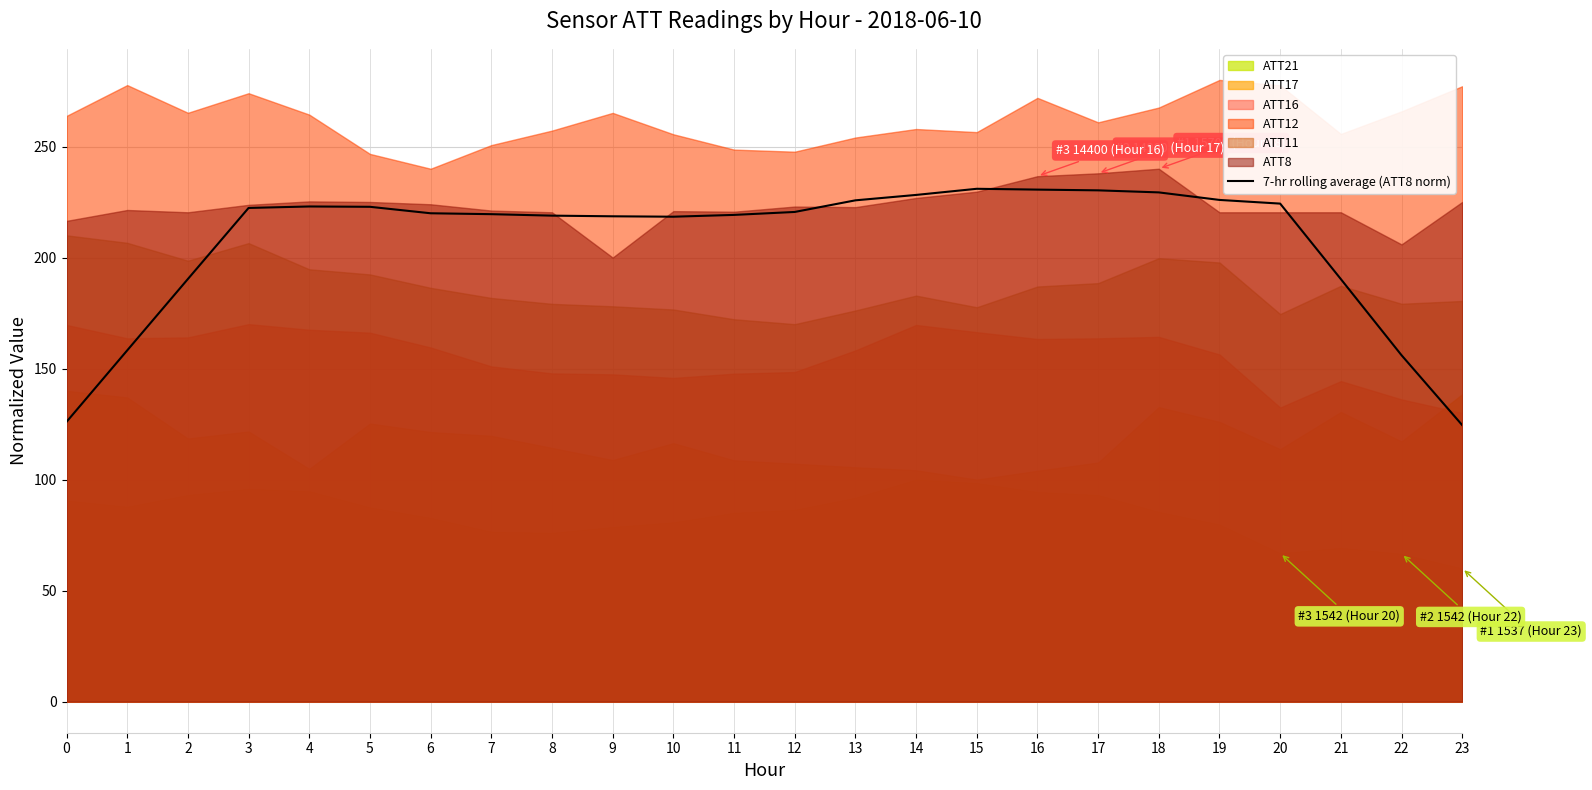

What is the change in value from 7 to 11?

-0.3